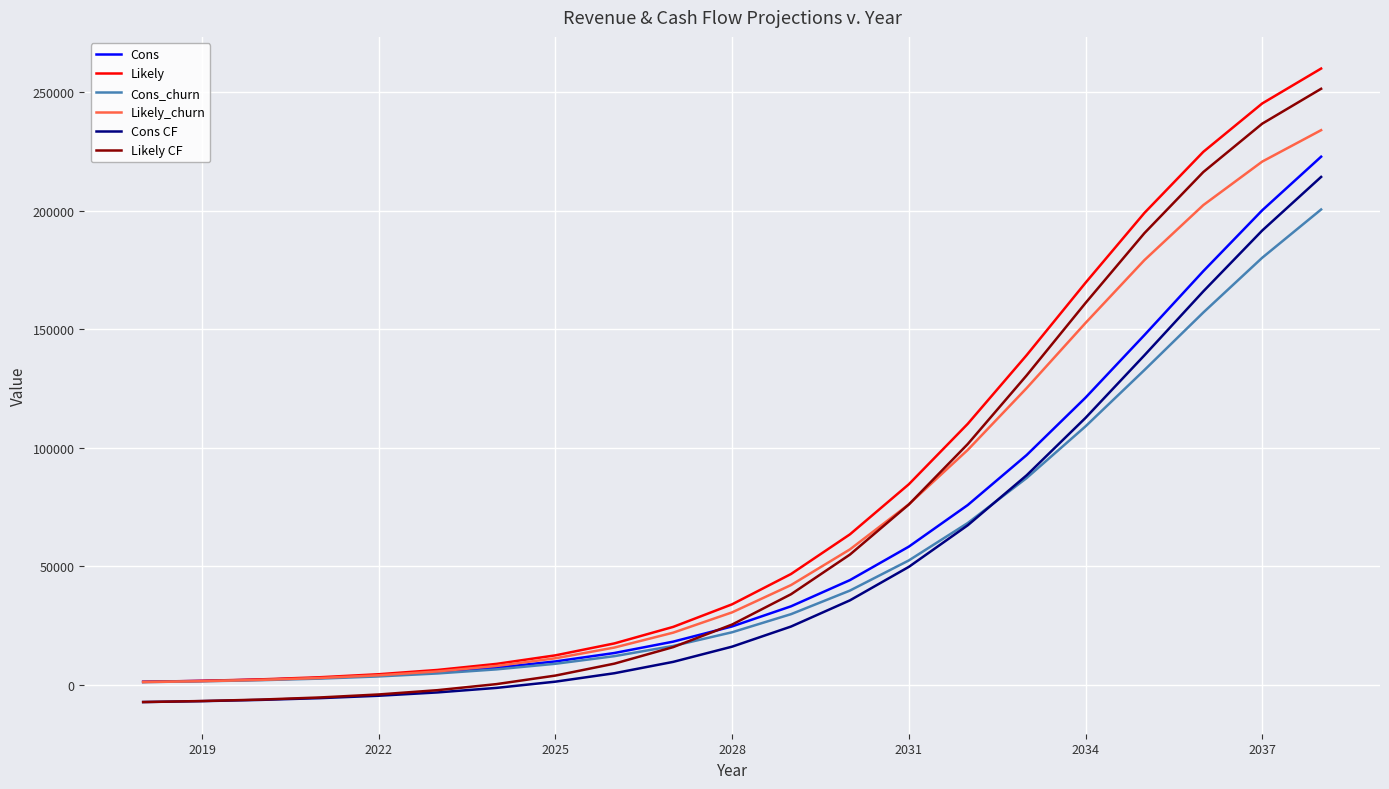

What is the minimum value shown in the chart?

-7380.4